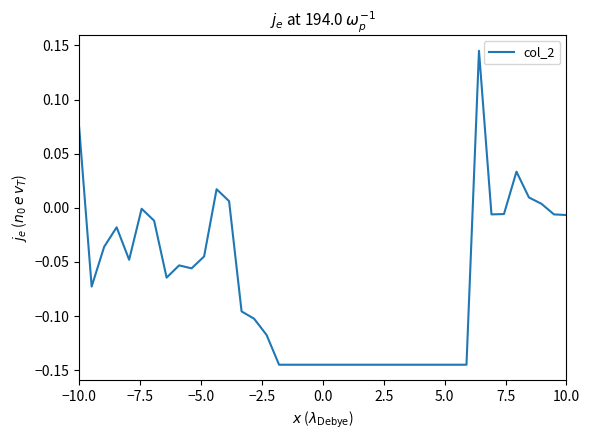

What is the difference between the maximum and minimum values?

0.3